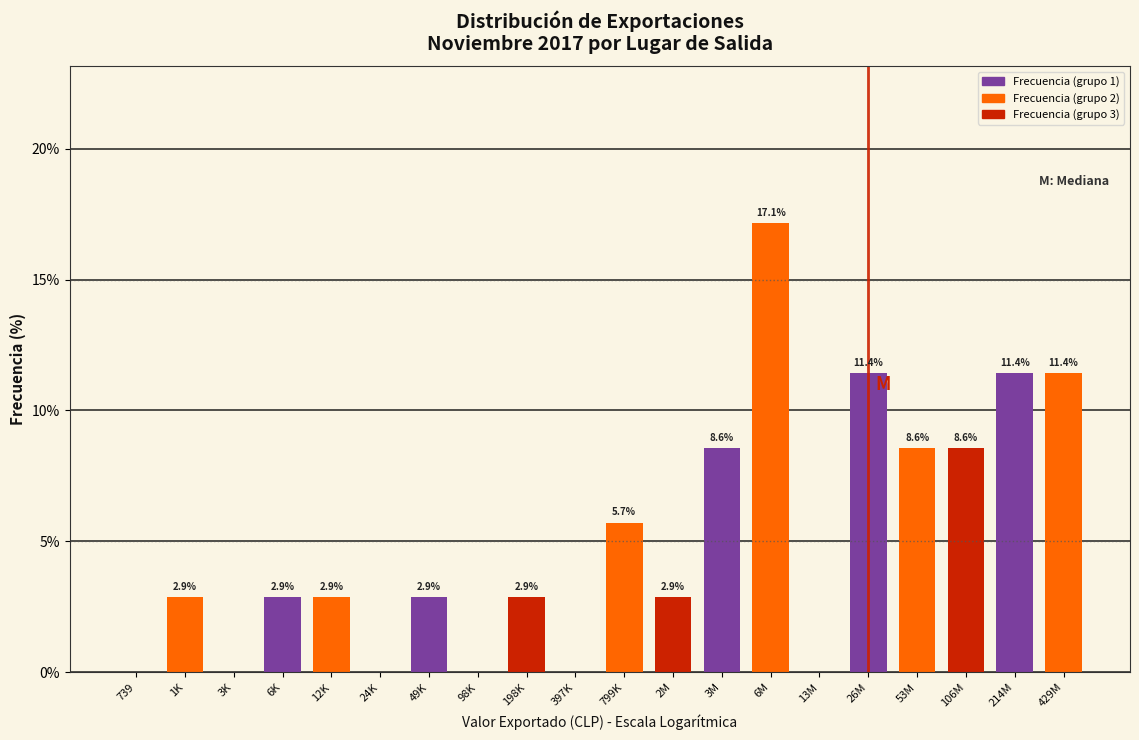

Reading left to right, extract all data points from this chart.

739=0.0	1K=2.9	3K=0.0	6K=2.9	12K=2.9	24K=0.0	49K=2.9	98K=0.0	198K=2.9	397K=0.0	799K=5.7	2M=2.9	3M=8.6	6M=17.1	13M=0.0	26M=11.4	53M=8.6	106M=8.6	214M=11.4	429M=11.4